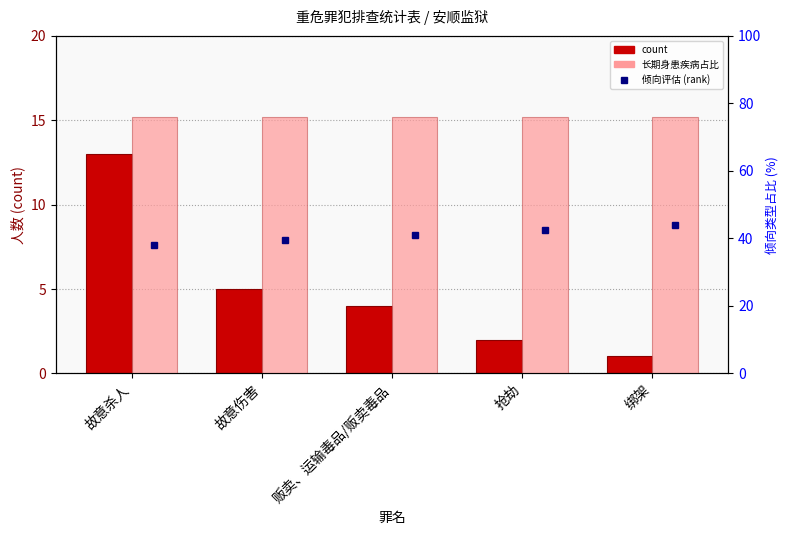

What is the average value of the 精神异常占比 (%) series?

76